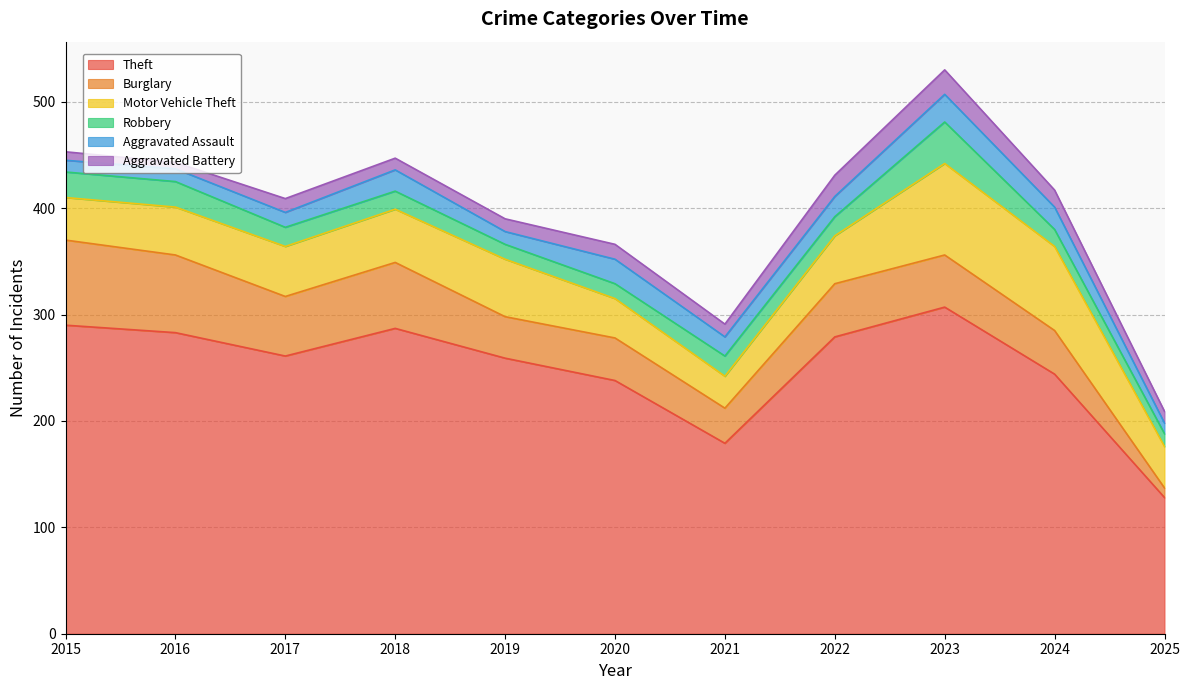

What is the difference between the Theft values at 2023 and 2017?

46